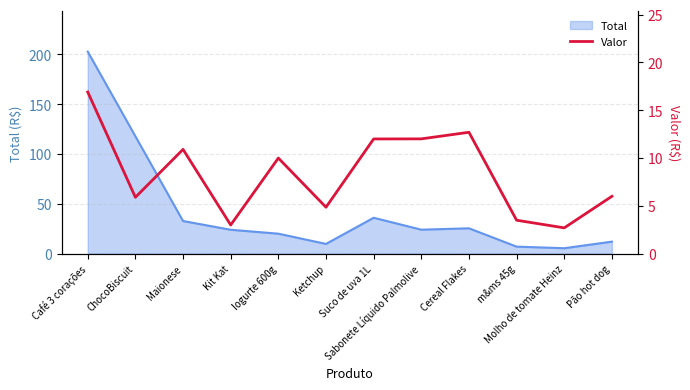

Reading right to left, extract all data points from this chart.

6.0	2.7	3.5	12.7	12.0	12.0	4.8	10.0	3.0	10.9	5.9	16.9